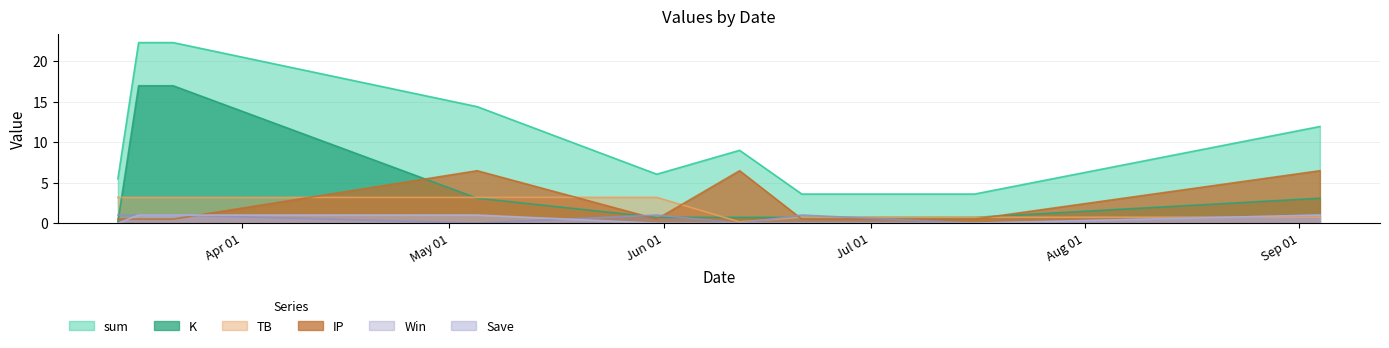

Reading right to left, extract all data points from this chart.

sum: 11.9	3.6	3.6	9.0	6.0	14.4	22.3	22.3	5.5
K: 3.1	0.7	0.7	0.7	0.7	3.1	17.0	17.0	0.2
TB: 0.7	0.7	0.7	0.2	3.2	3.2	3.2	3.2	3.2
IP: 6.5	0.5	0.5	6.5	0.5	6.5	0.5	0.5	0.5
Win: 1.0	0.0	1.0	0.0	1.0	0.0	1.0	1.0	1.0
Save: 1.0	0.0	0.0	0.0	0.0	1.0	1.0	1.0	0.0